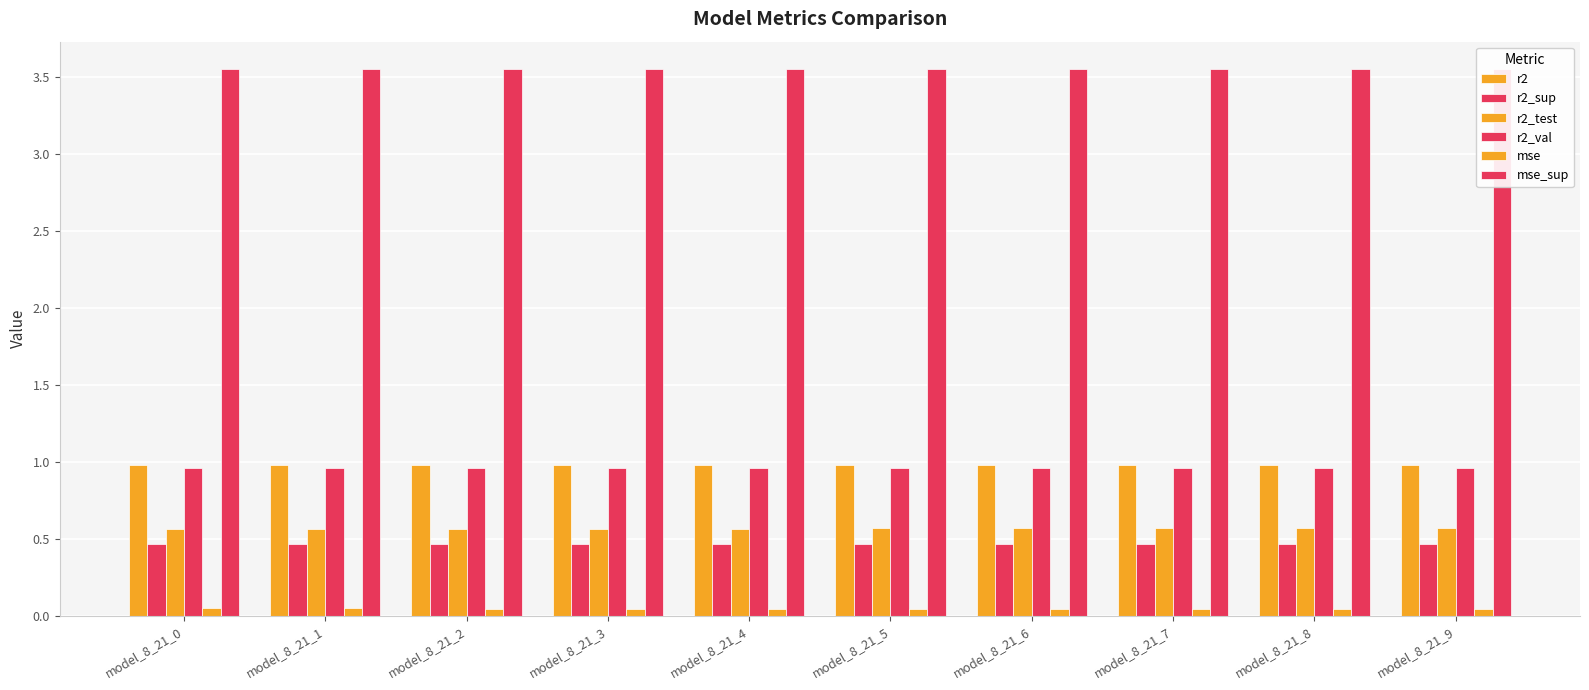

At which category is the sum across all series the highest?

model_8_21_9